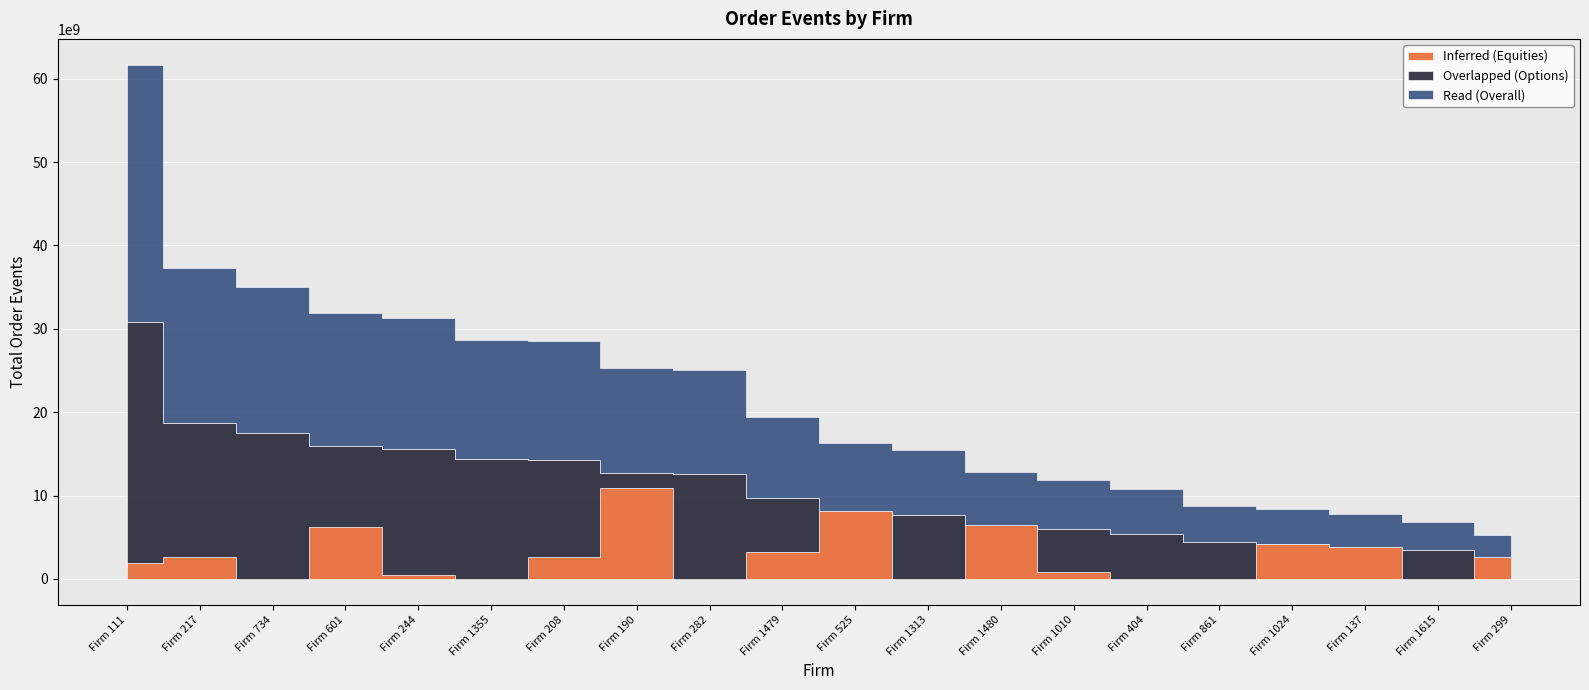

What is the label of the 10th point from the right?

Firm 525